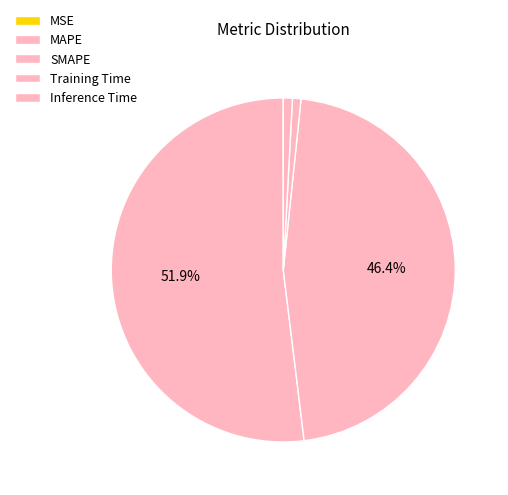

To the nearest percent, what is the combined percentage of Training Time and SMAPE?

47%